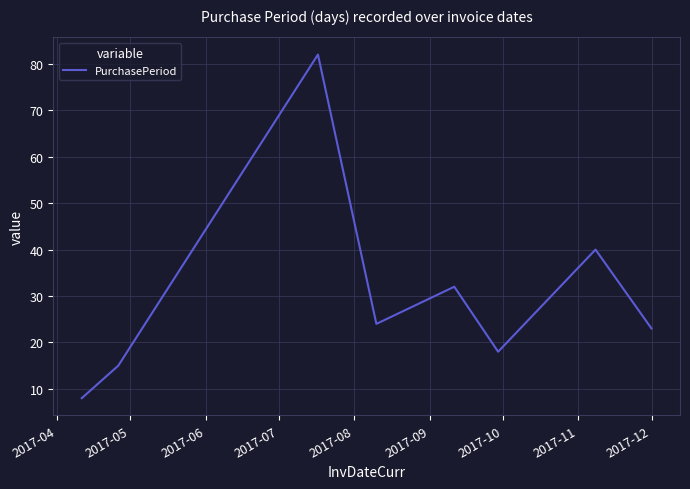

Reading right to left, extract all data points from this chart.

23	40	18	32	24	82	15	8